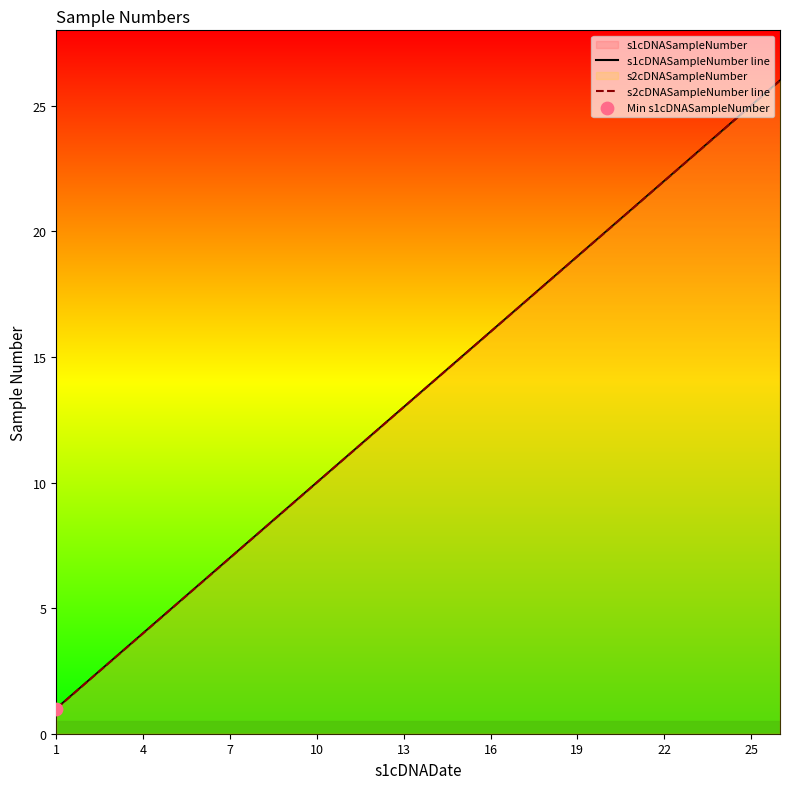

Which series has the largest Y range (max minus min)?

s1cDNASampleNumber line